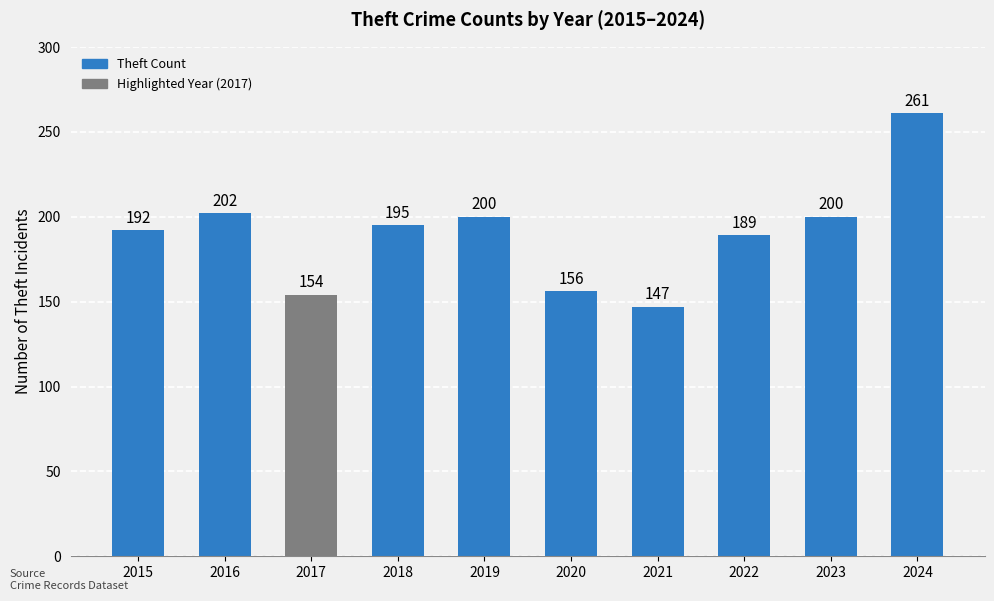

Which label corresponds to the largest value in the chart?

2024